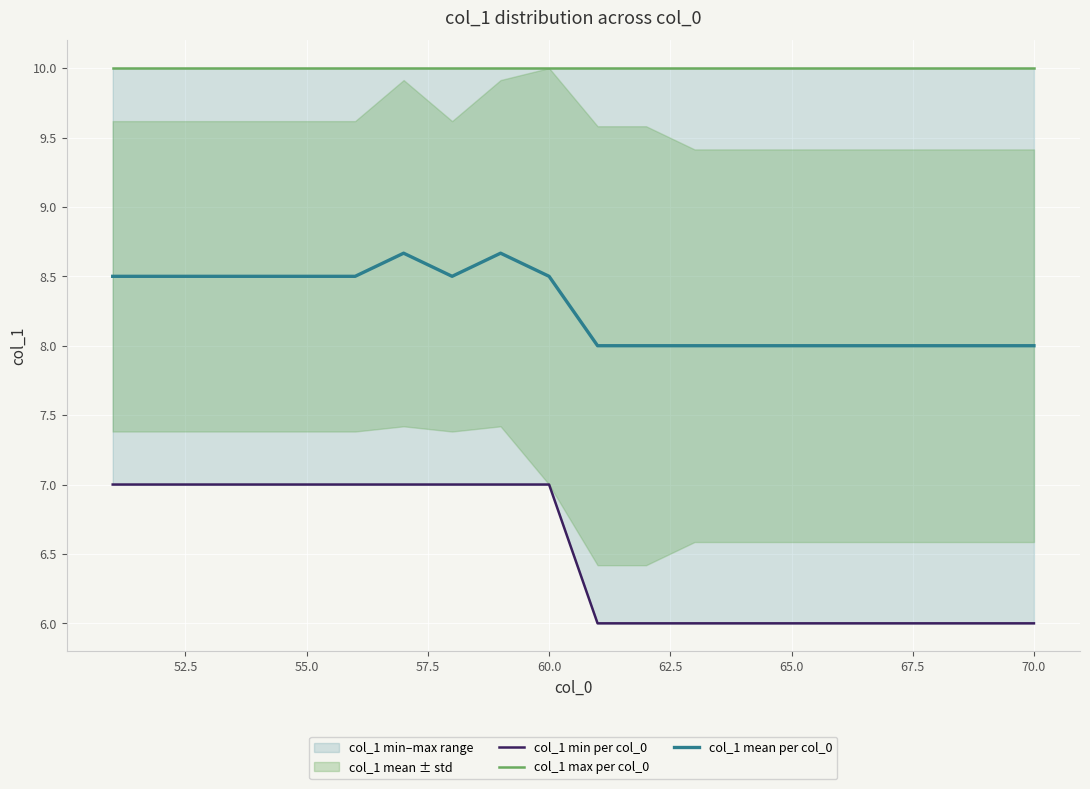

What is the greatest value displayed?

10.0